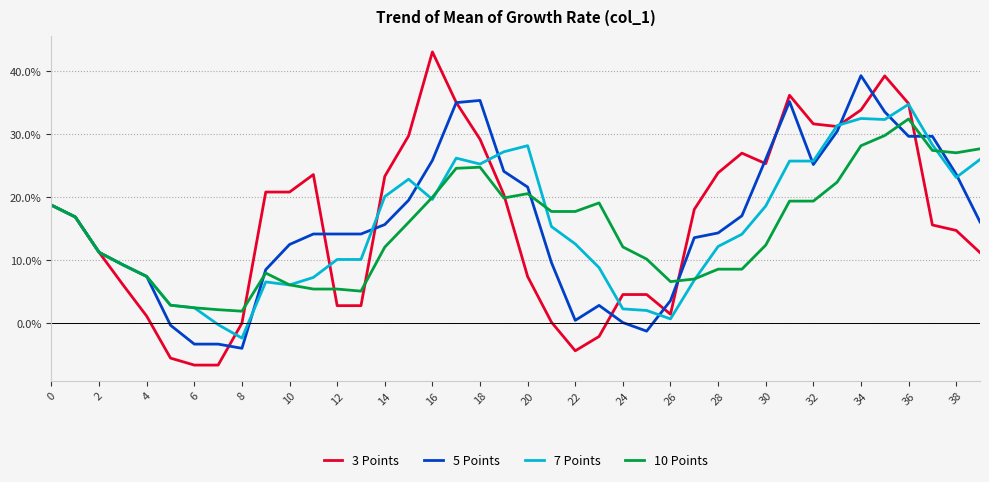

How many interior local valleys does the 3 Points series have?

4